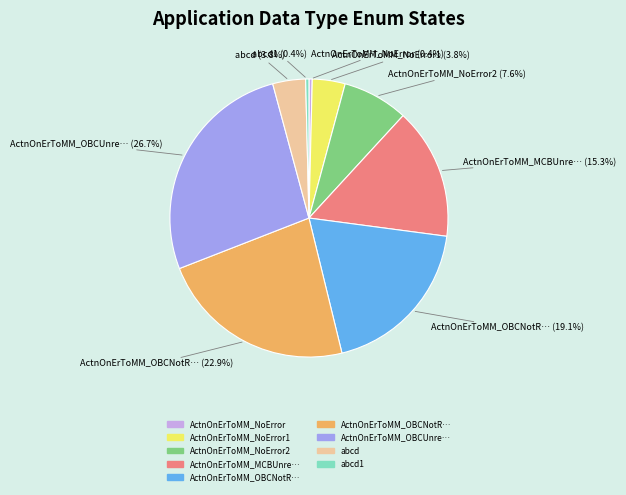

Is there a majority slice in this chart?

No